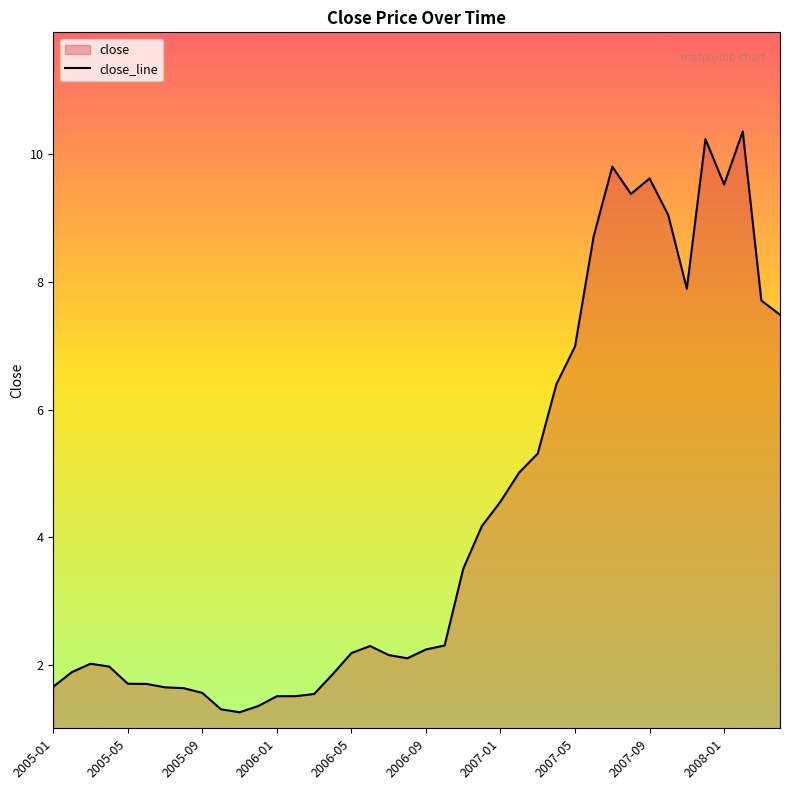

What is the difference between the maximum and minimum values?

9.1